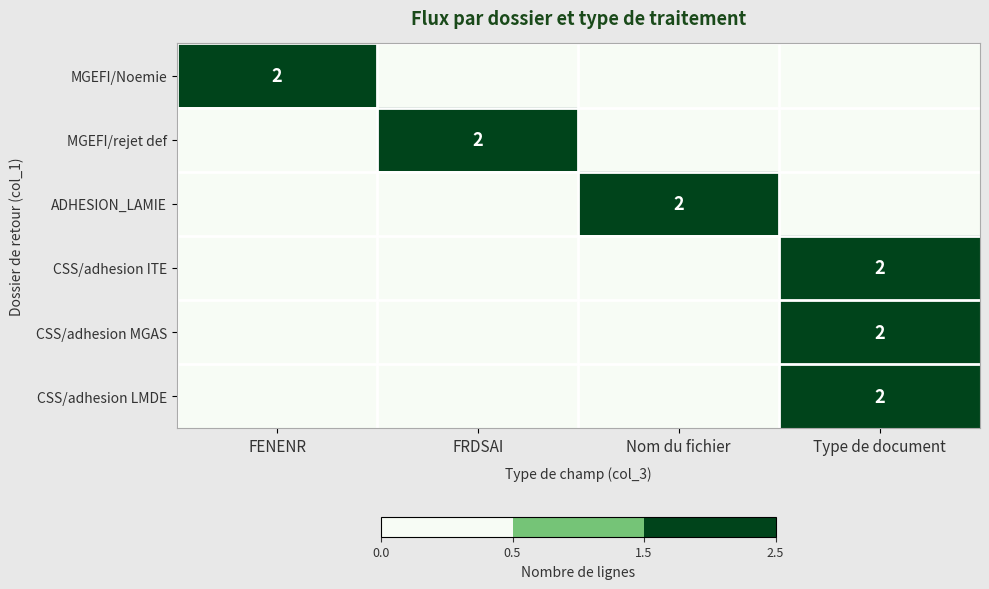

Which has a higher value, Type de document or Nom du fichier?

Type de document